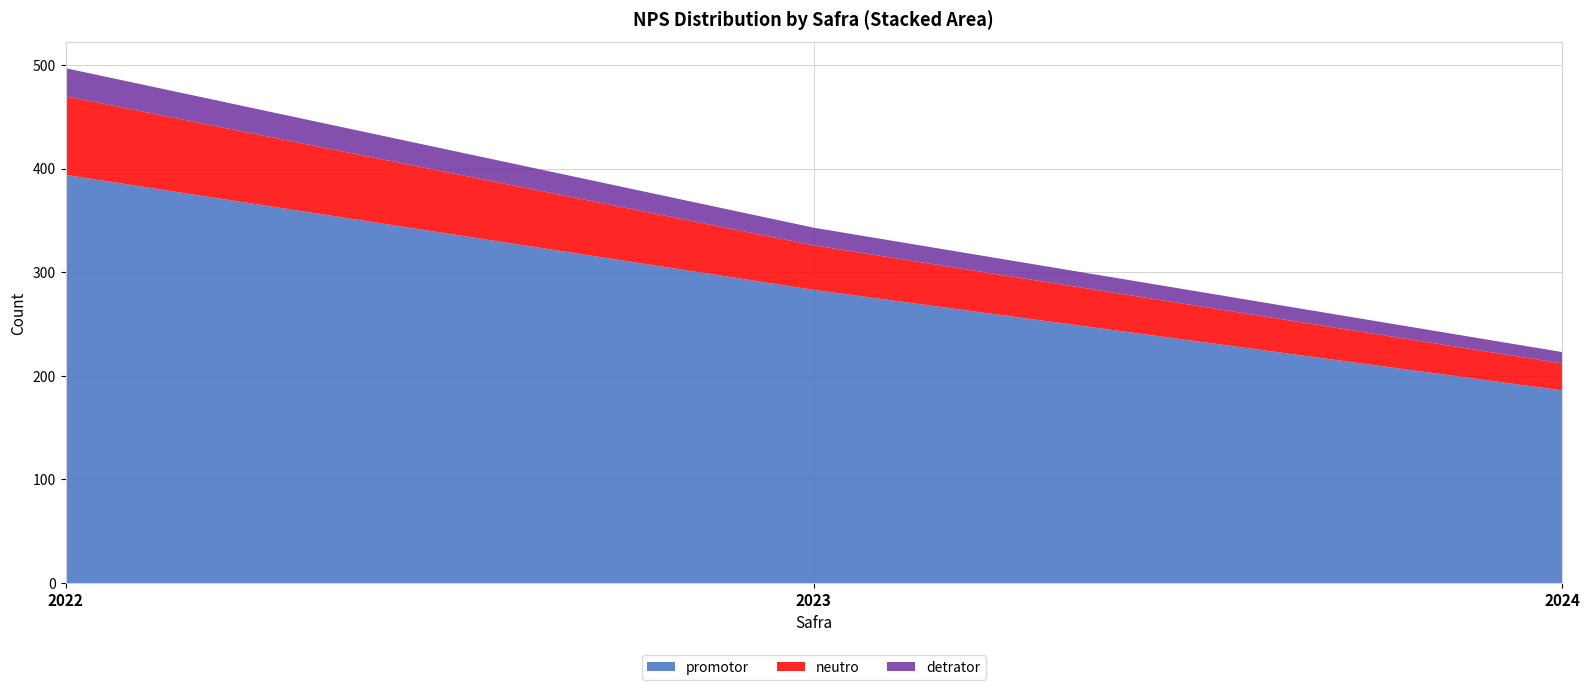

Reading left to right, transcribe all the data shown in this chart.

promotor: 2022=394	2023=283	2024=186
neutro: 2022=76	2023=43	2024=26
detrator: 2022=27	2023=17	2024=11